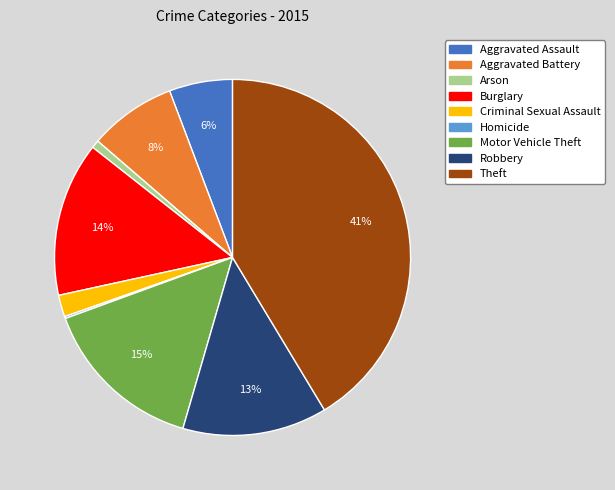

Which category has the biggest portion of the pie?

Theft